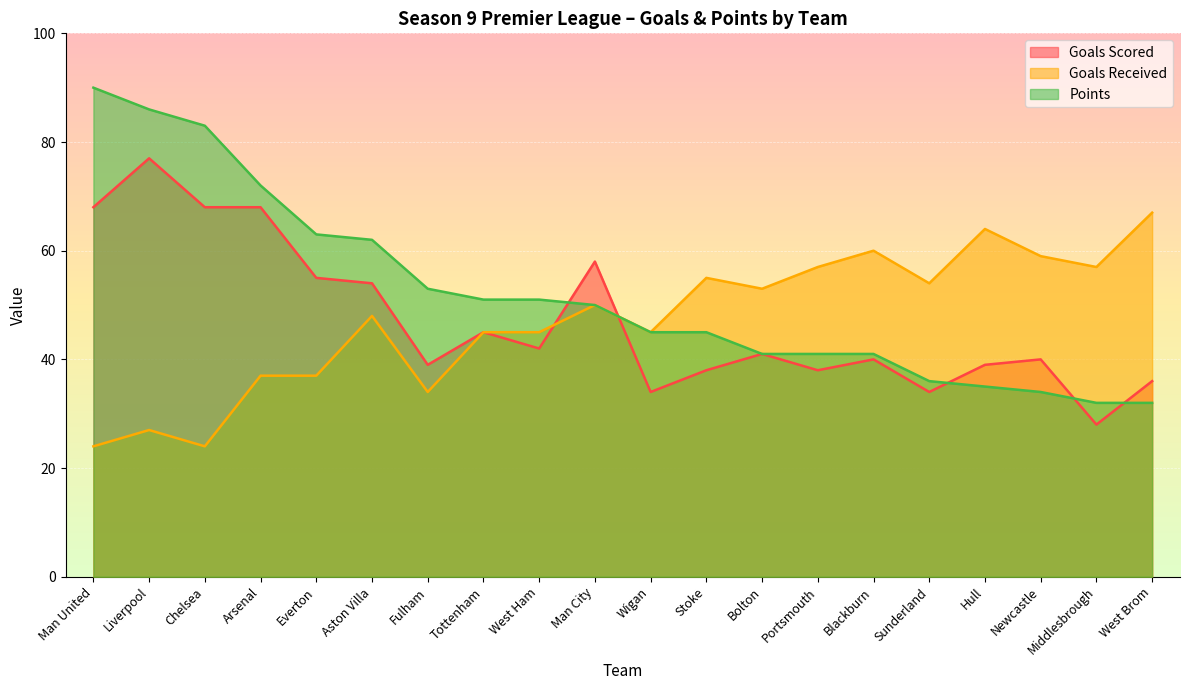

Which category has the highest value in the Goals Scored series?

Liverpool